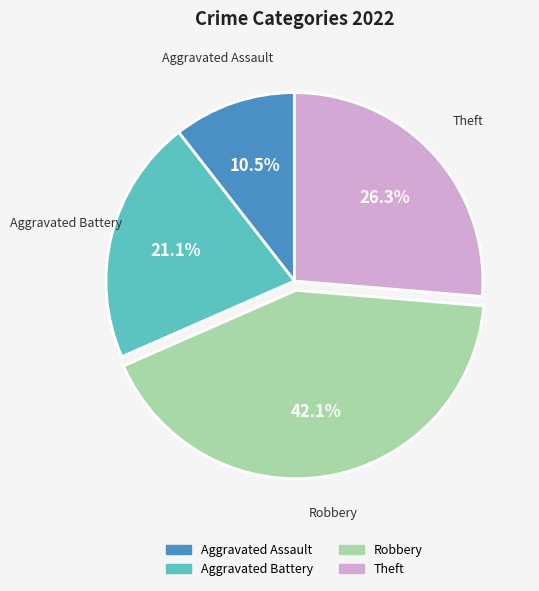

To the nearest percent, what is the average slice percentage?

25%